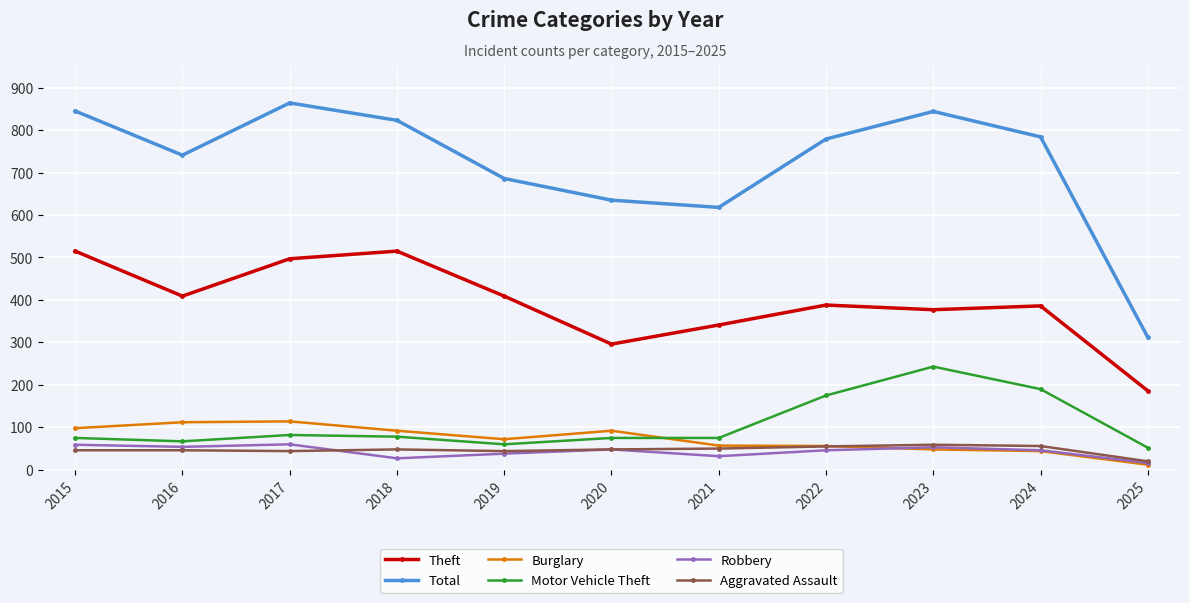

What are all the series names shown in the legend?

Theft, Total, Burglary, Motor Vehicle Theft, Robbery, Aggravated Assault